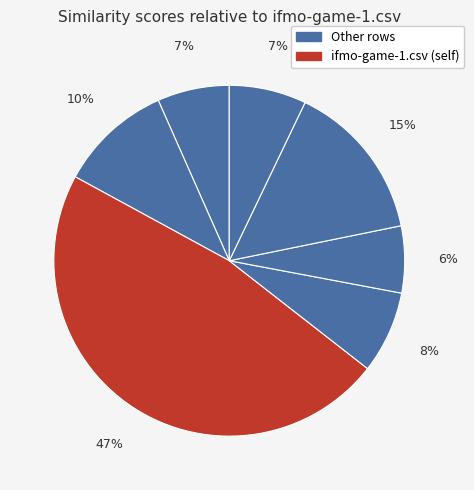

Is there a majority slice in this chart?

No